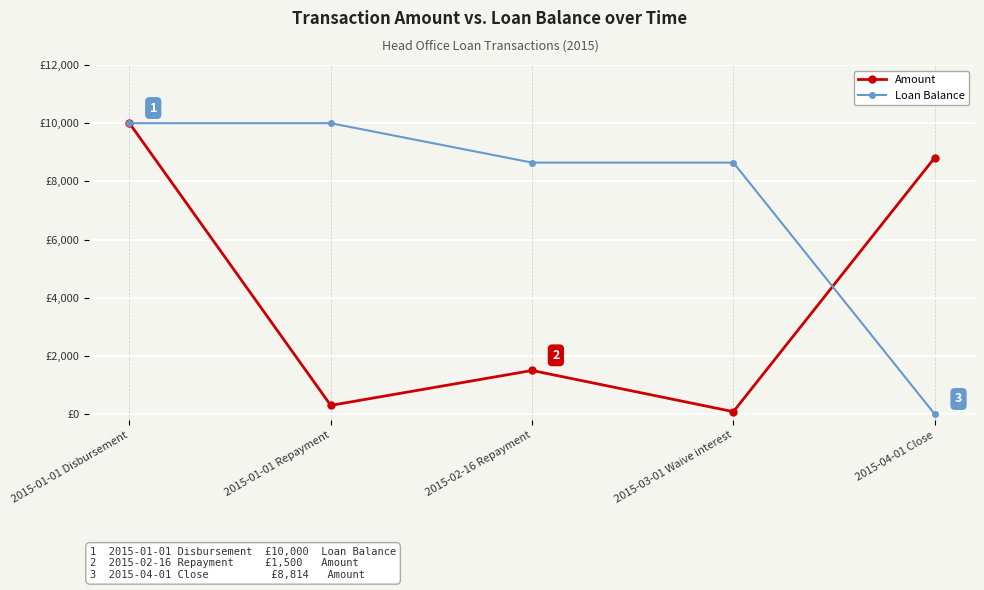

Does the chart display data point markers on the line(s)?

Yes